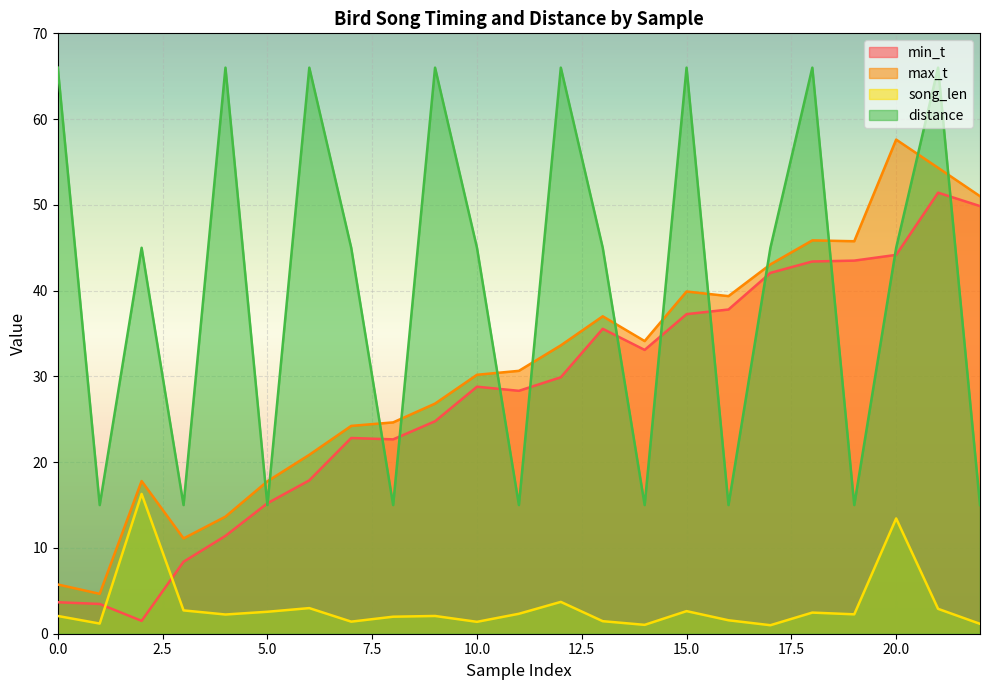

The distance series shows 45.0 at 7. True or false?

True